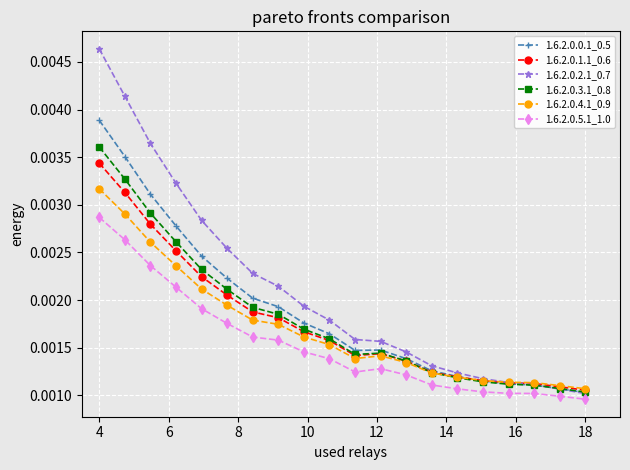

Which series has the largest total across all categories?

1.6.2.0.2.1_0.7